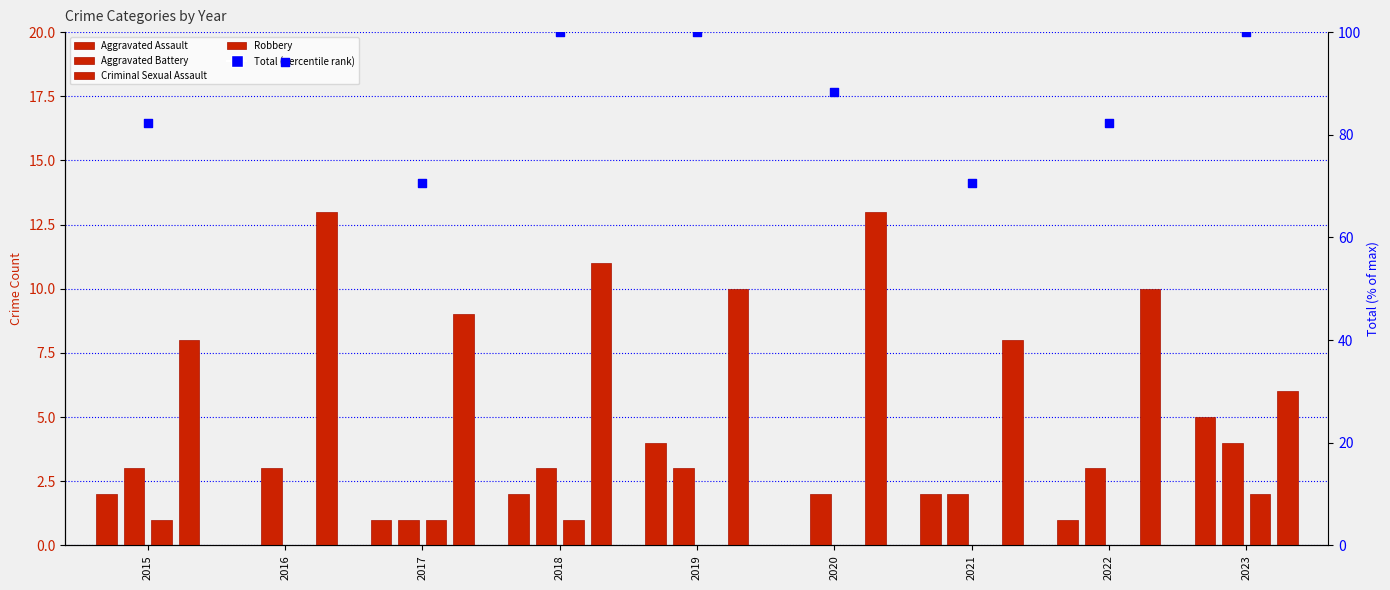

At which category is the sum across all series the highest?

2018